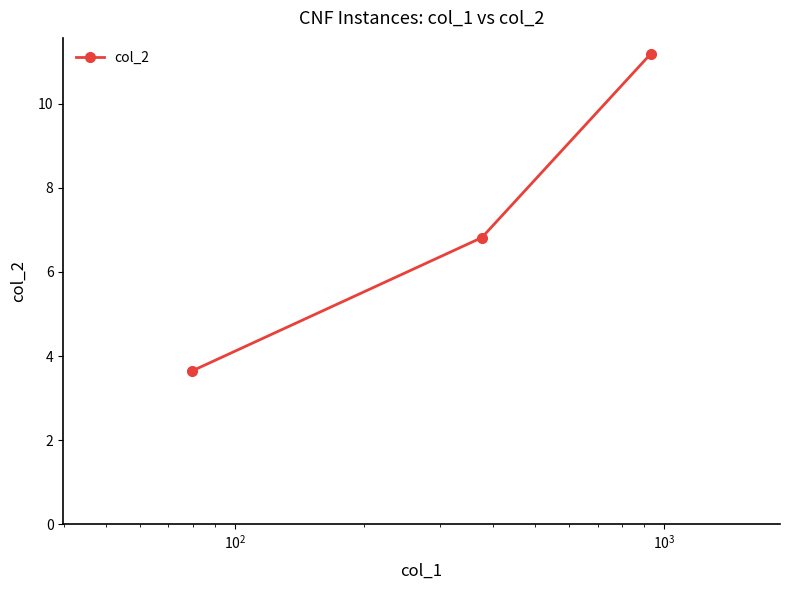

What is the difference between the maximum and minimum values?

7.5